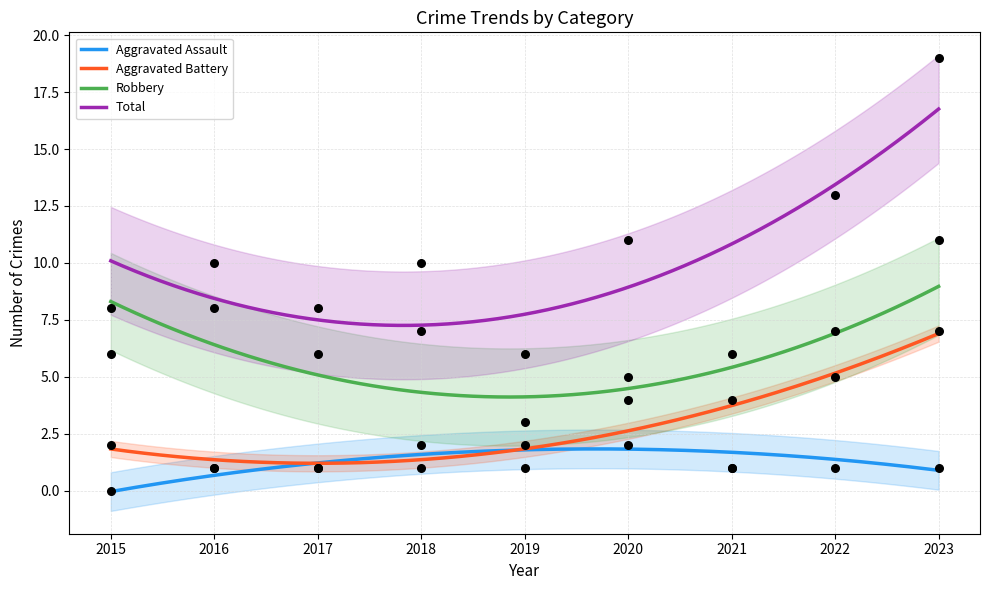

Which series reaches the maximum Y coordinate?

Total